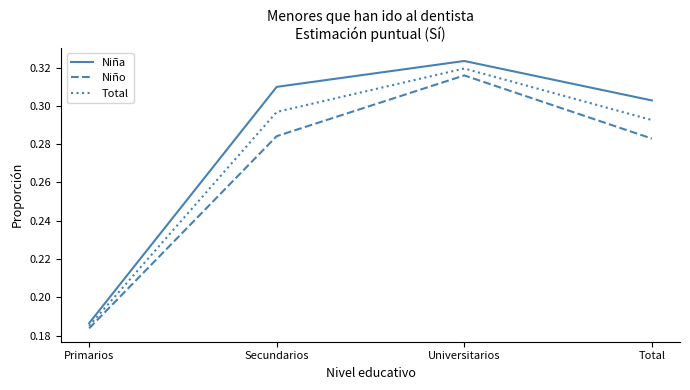

How many interior local peaks does the Total series have?

1